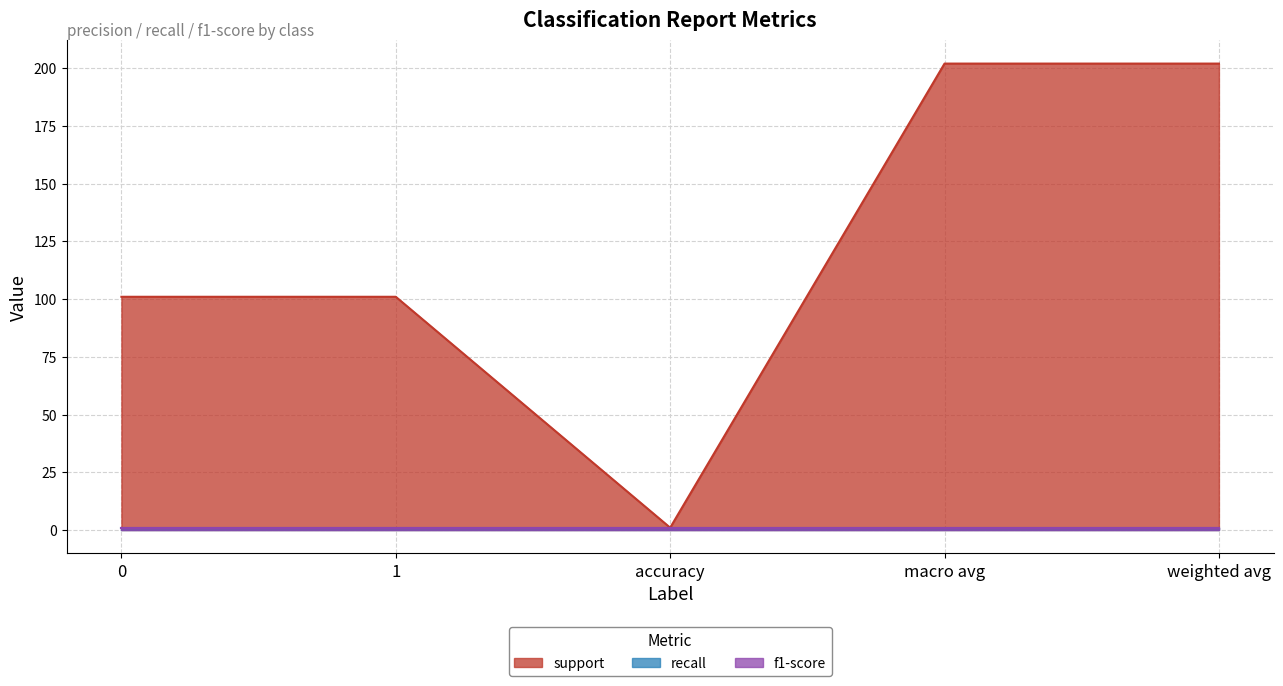

What are all the series names shown in the legend?

support, recall, f1-score